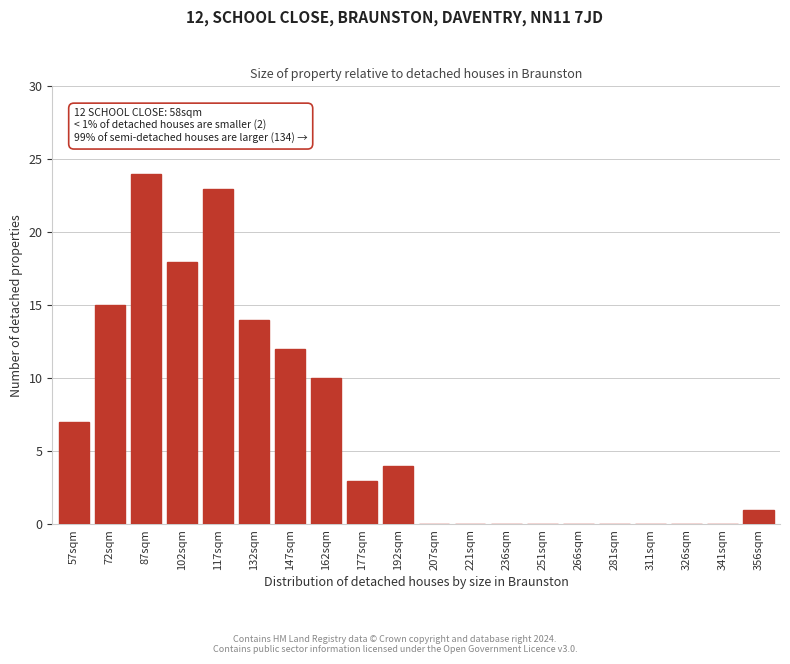

Reading left to right, extract all data points from this chart.

57sqm=7	72sqm=15	87sqm=24	102sqm=18	117sqm=23	132sqm=14	147sqm=12	162sqm=10	177sqm=3	192sqm=4	207sqm=0	221sqm=0	236sqm=0	251sqm=0	266sqm=0	281sqm=0	311sqm=0	326sqm=0	341sqm=0	356sqm=1